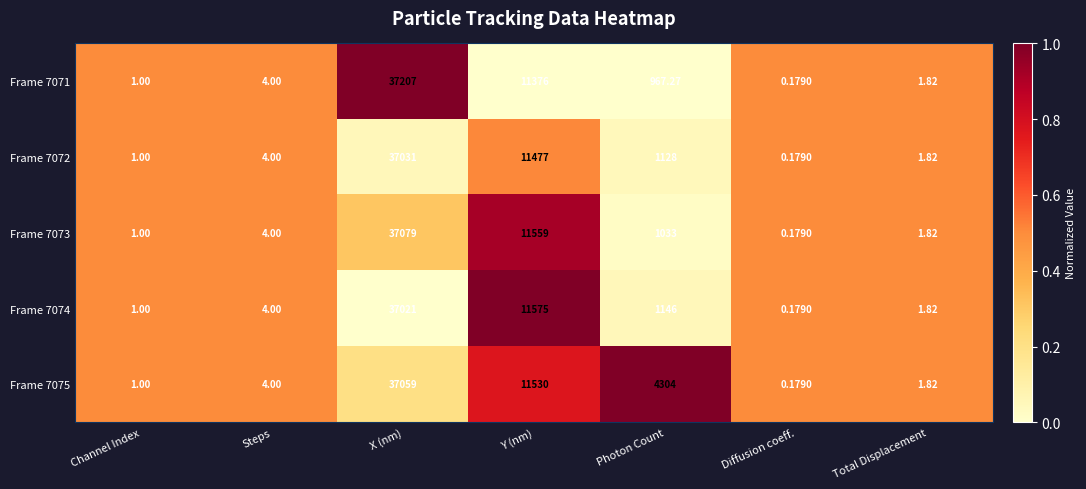

Is the value of Frame 7072 at Total Displacement greater than the value of Frame 7075 at Channel Index?

Yes